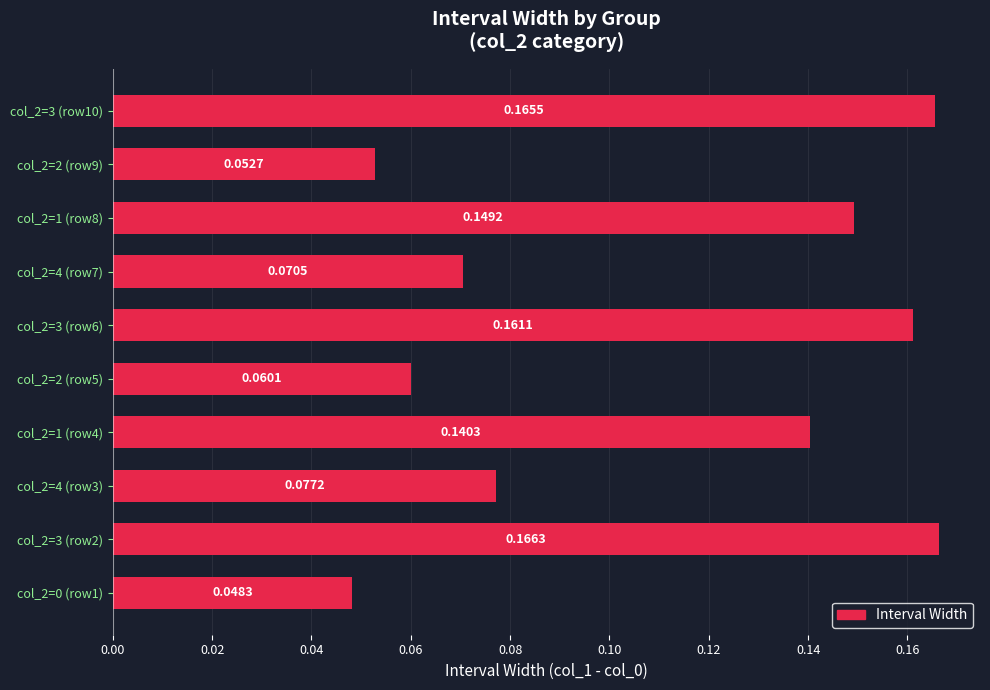

Between col_2=4 (row3) and col_2=3 (row2), which is larger?

col_2=3 (row2)